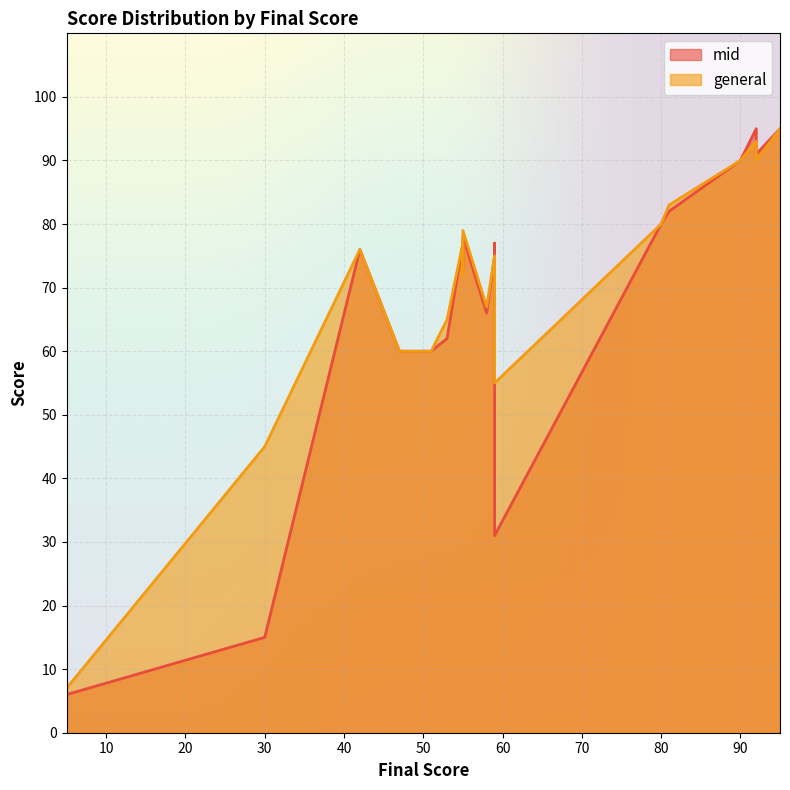

What is the minimum value shown in the chart?

6